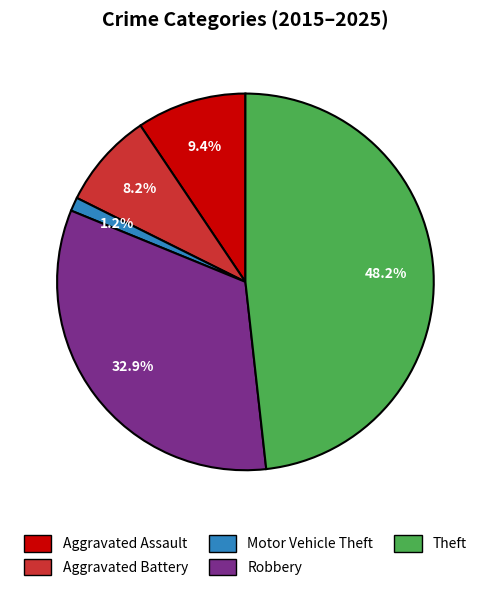

Which category has the biggest portion of the pie?

Theft